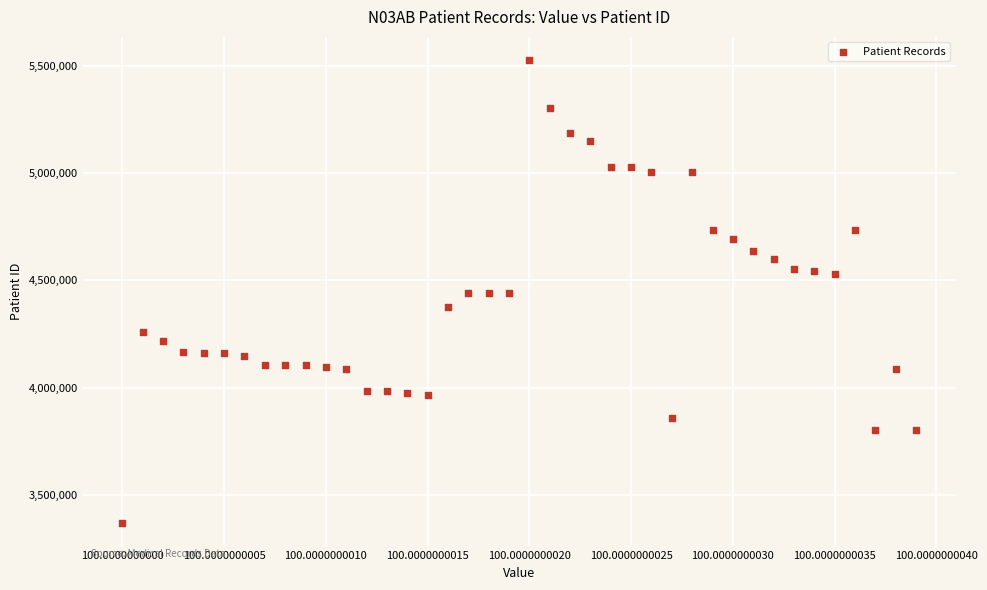

What is the range of Y values (max minus min)?

2163015